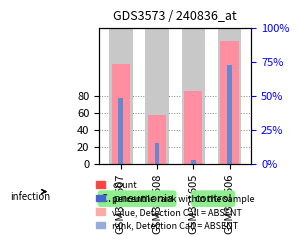

At which label is count closest to 101?

GSM321605